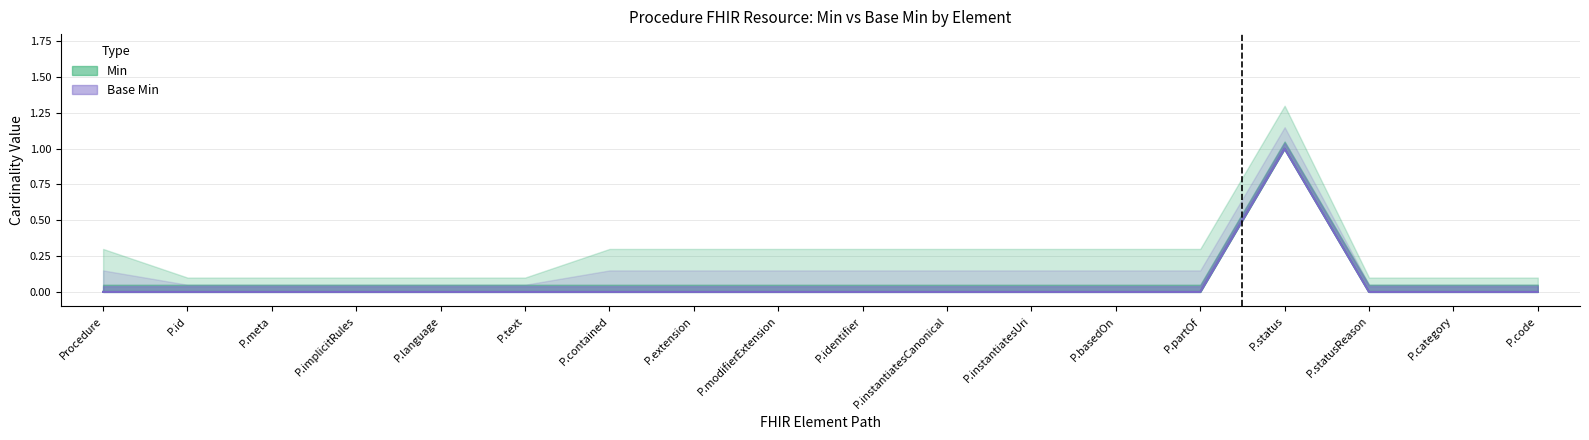

Which series changed the most between P.implicitRules and P.modifierExtension?

Min